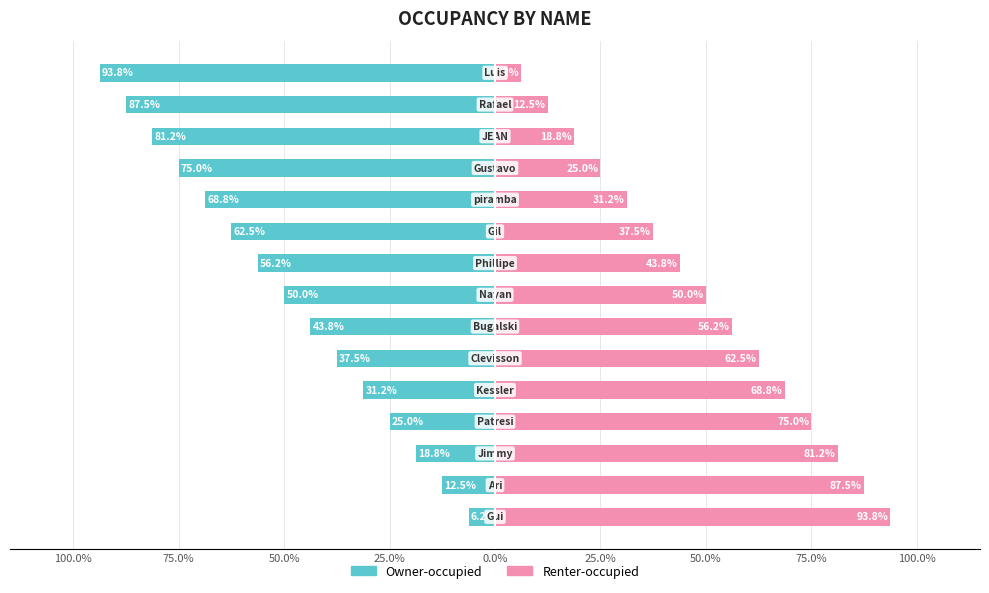

Which series has the largest total across all categories?

Renter-occupied